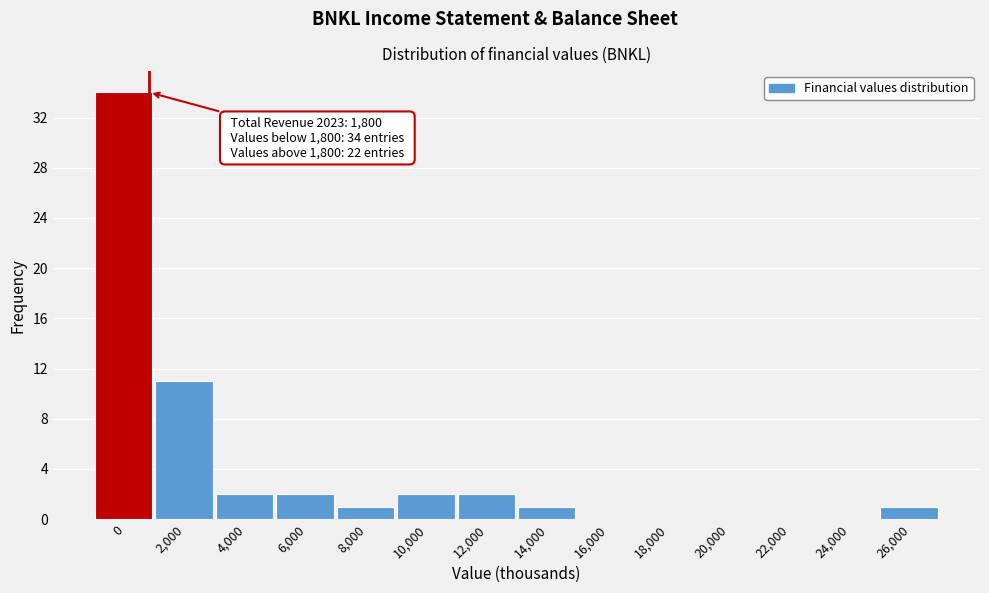

Reading left to right, transcribe all the data shown in this chart.

0=34	2,000=11	4,000=2	6,000=2	8,000=1	10,000=2	12,000=2	14,000=1	16,000=0	18,000=0	20,000=0	22,000=0	24,000=0	26,000=1